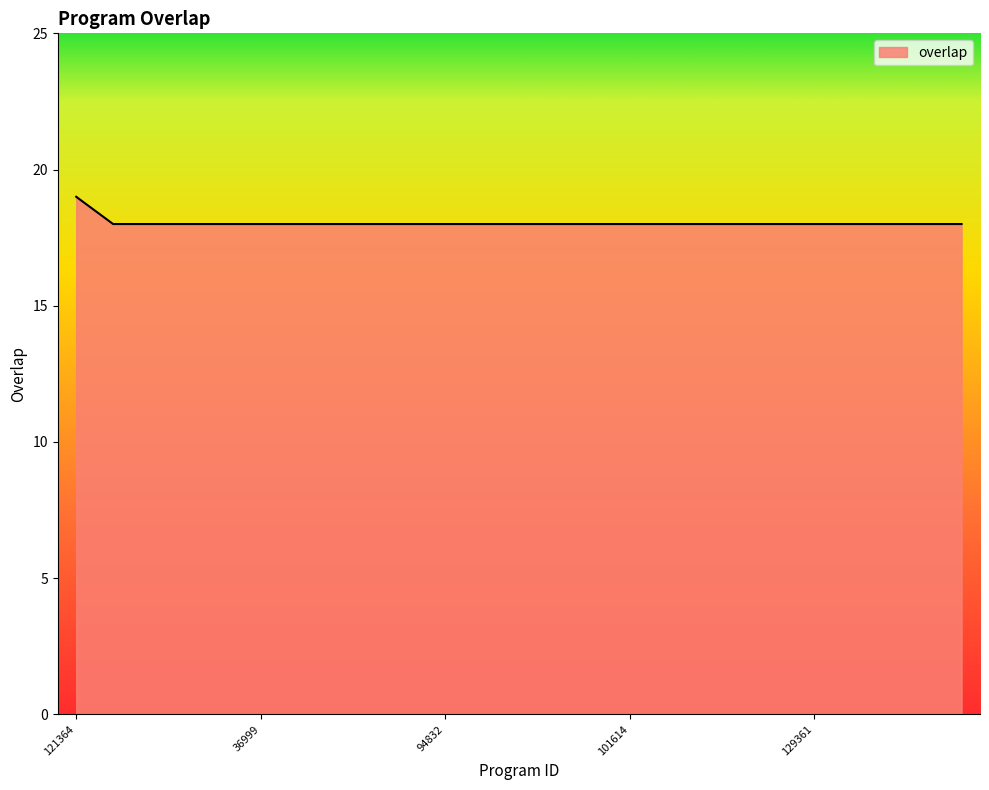

What is the smallest value displayed?

18